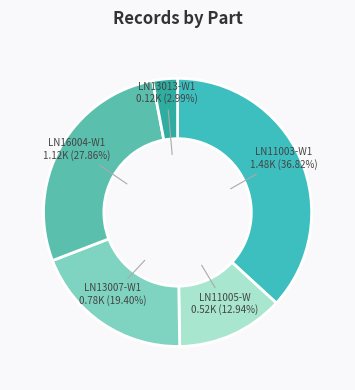

Count the number of slices in the pie.

5